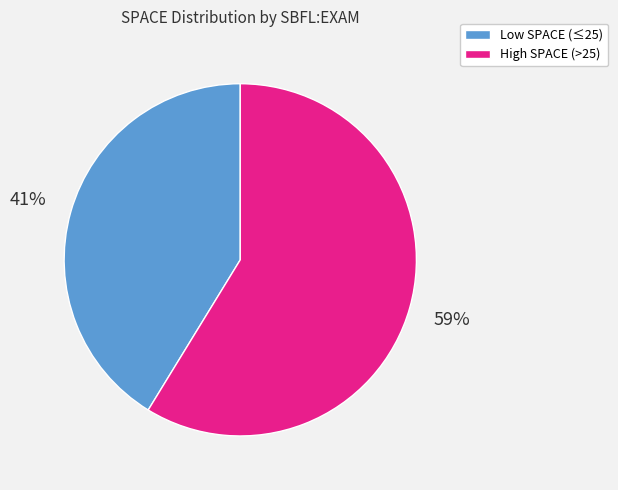

What is the ratio of the value at Low SPACE (≤25) to the value at High SPACE (>25)?

0.7